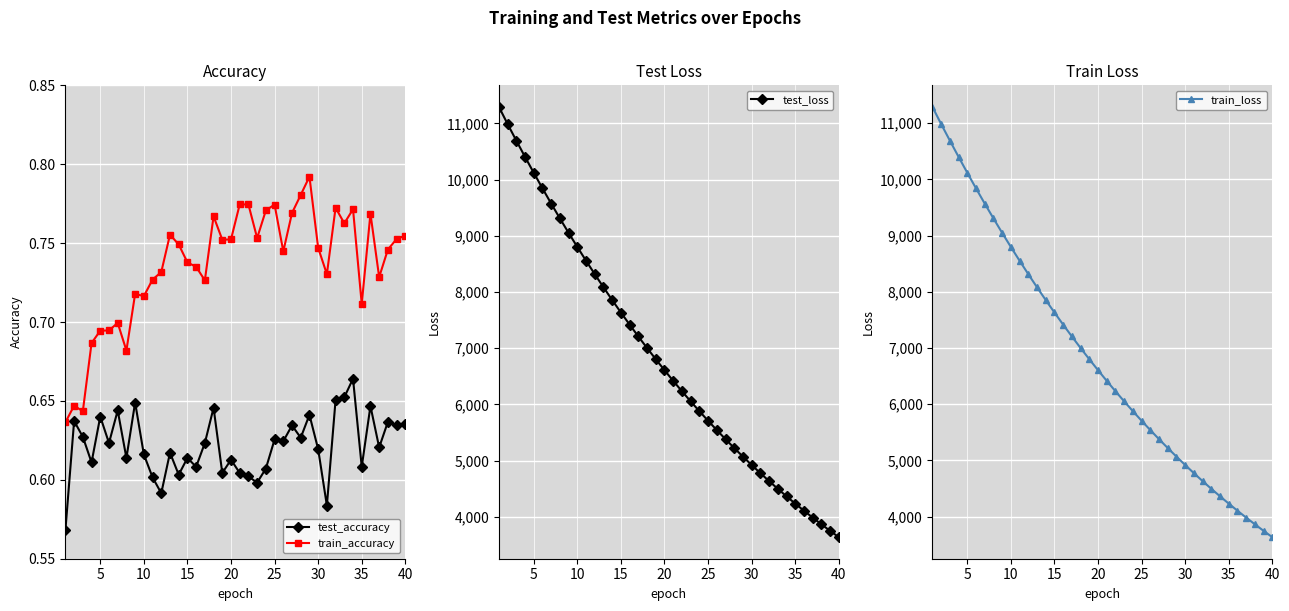

What is the difference between the maximum and minimum values in the train_accuracy series?

0.2